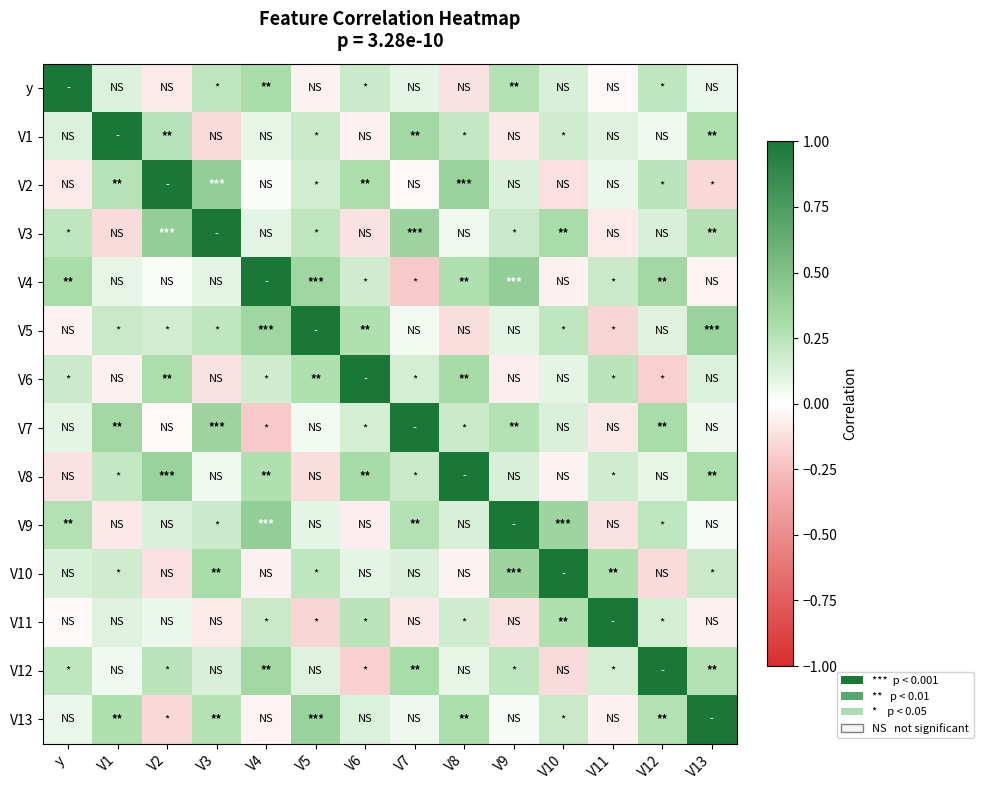

Rank the series by their maximum value, from highest to lowest.

y, V1, V2, V3, V4, V5, V6, V7, V8, V9, V10, V11, V12, V13